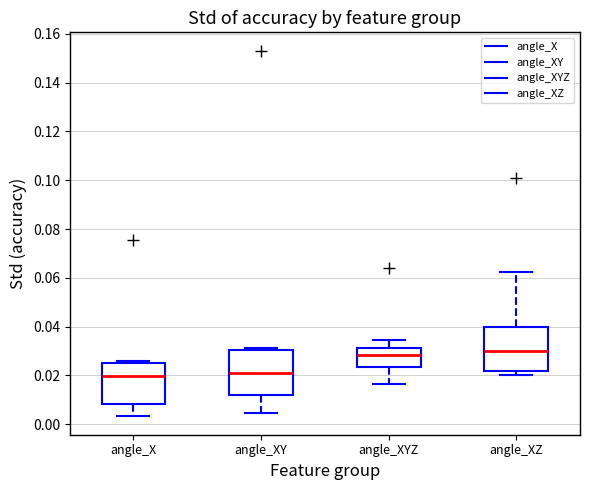

Where does the median line of the box for angle_XZ sit on the y-axis? The values are not printed on the chart, so give them approximately, as read against the axis.

0.030